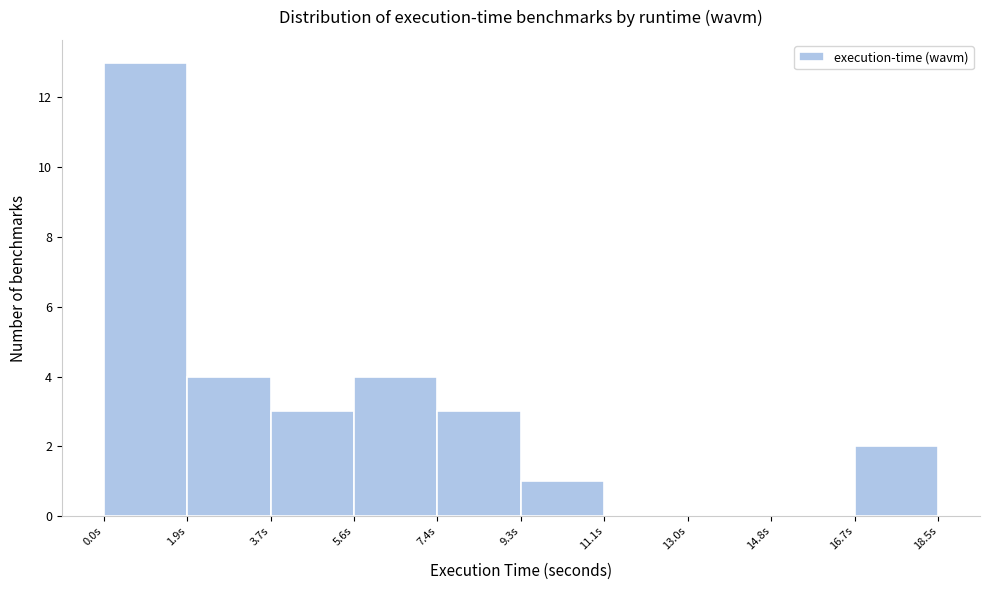

How tall is the bar that spans 7.4 to 9.2 on the x-axis? Neither the bar edges nor the heights are printed on the chart, so give them approximately, as read against the axes.

3